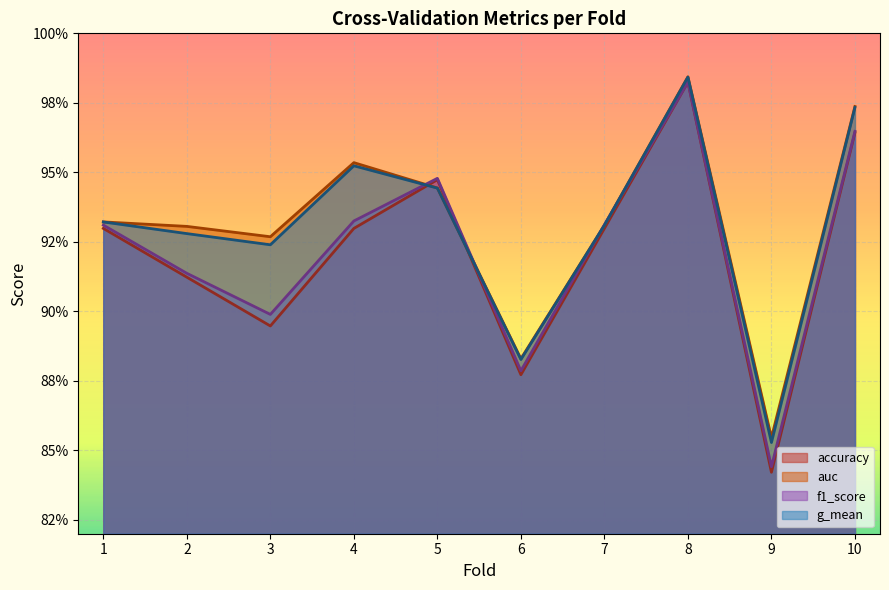

At which category does the chart reach its minimum across all series?

9